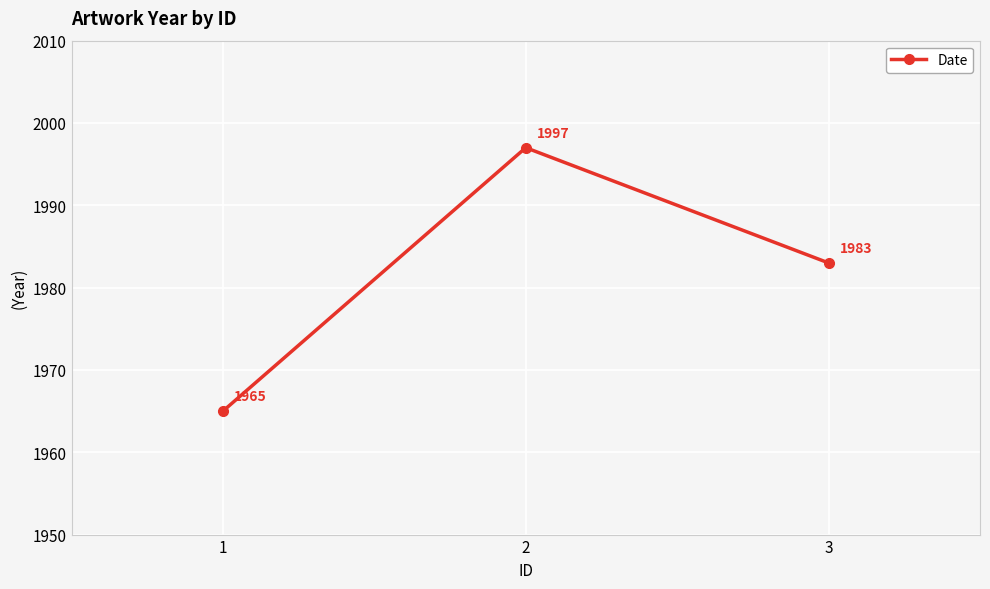

What is the greatest value displayed?

1997